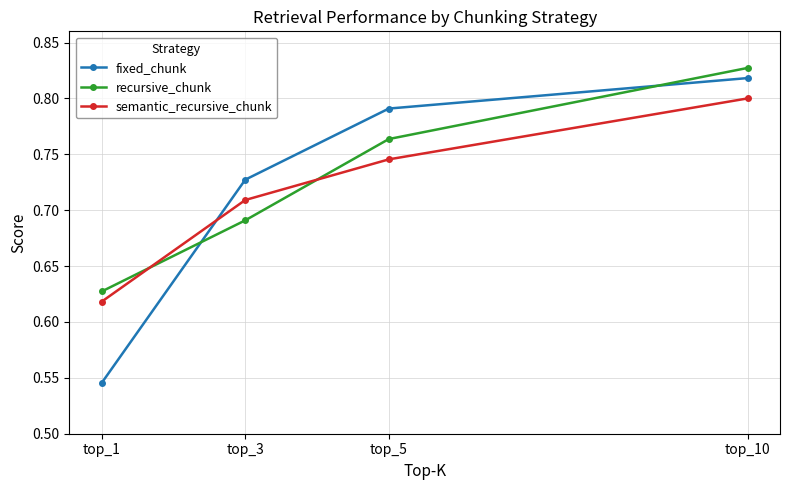

Which series has the largest range (max minus min)?

fixed_chunk